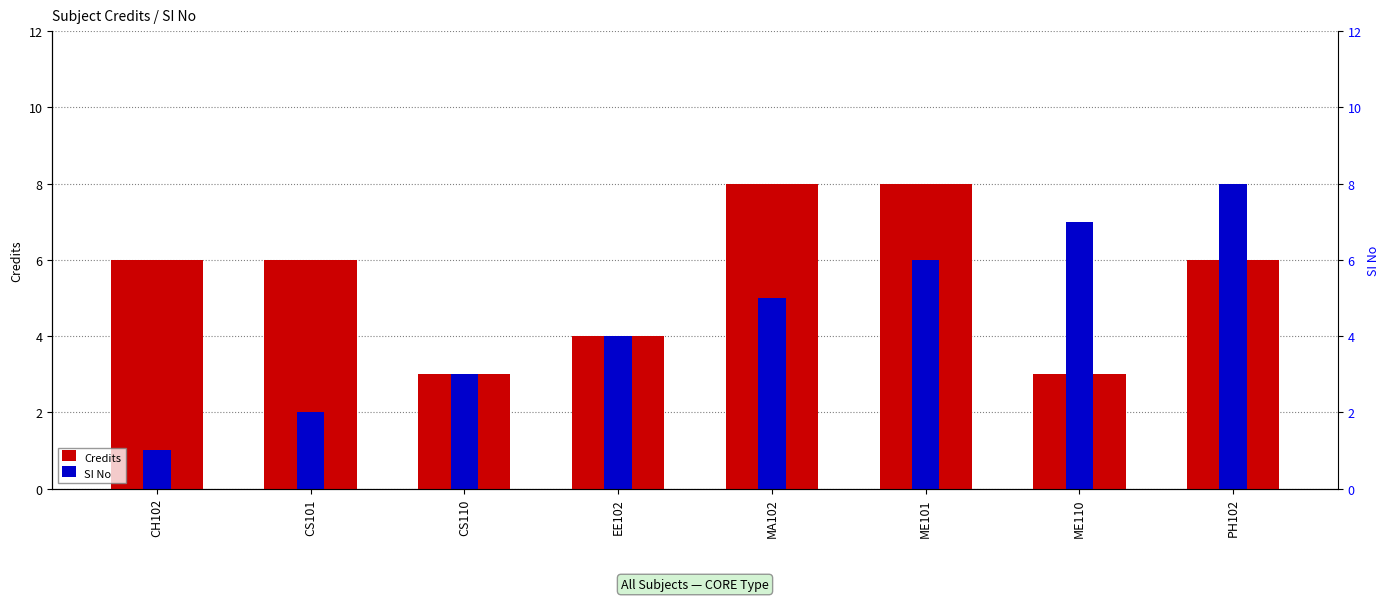

The Credits series shows 1 at PH102. True or false?

False